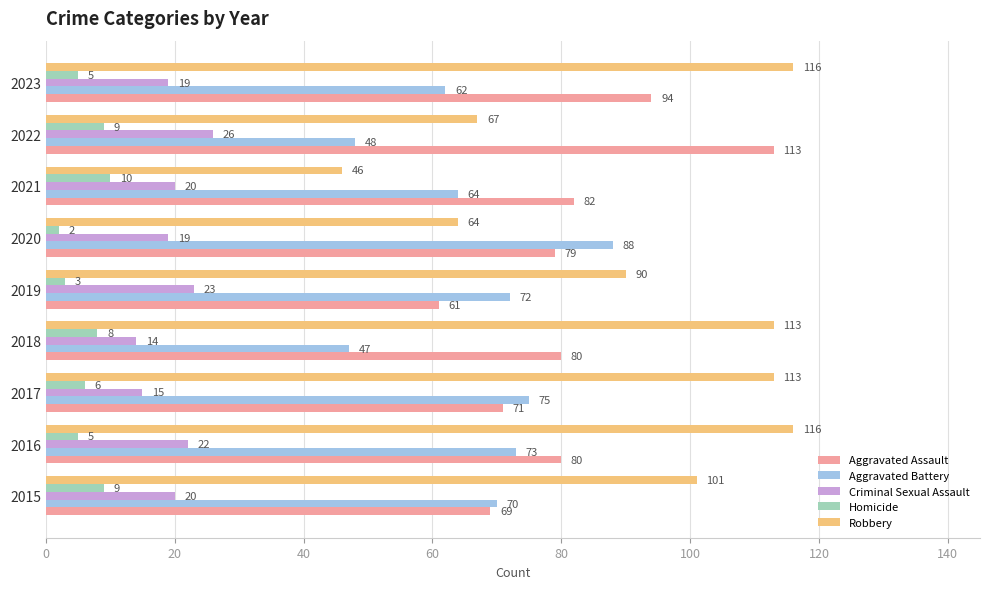

What is the average value of the Aggravated Battery series?

67